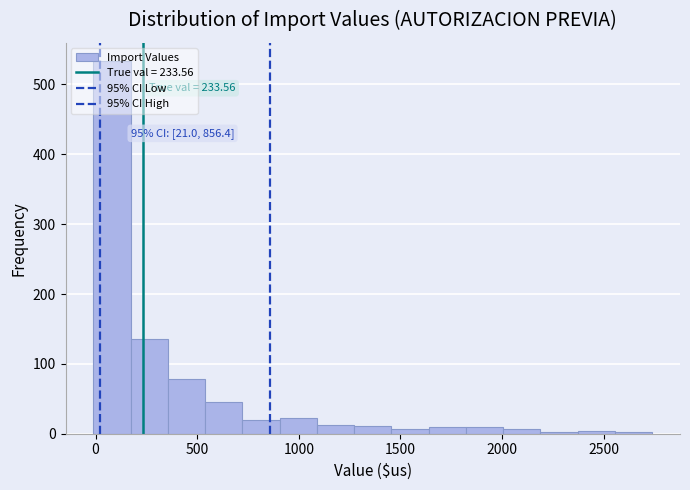

Read against the x-axis, roughly where is the centre of the tallest bar?

100